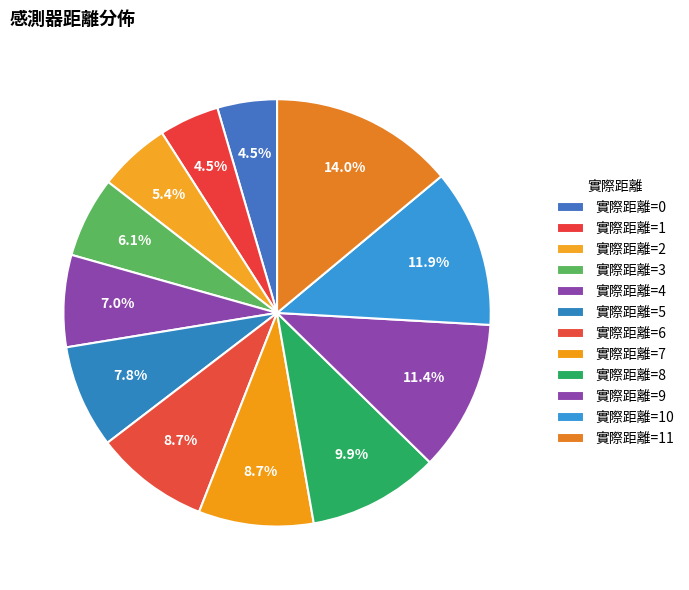

Which category has the biggest portion of the pie?

實際距離=11